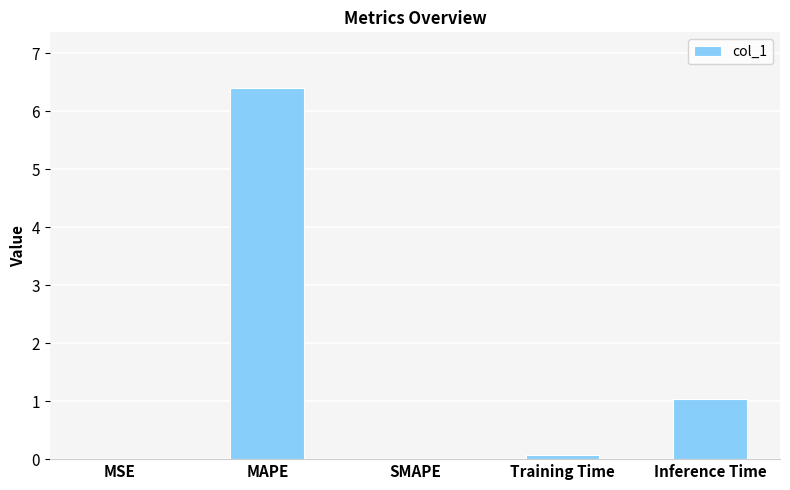

What is the sum of all values?

7.5